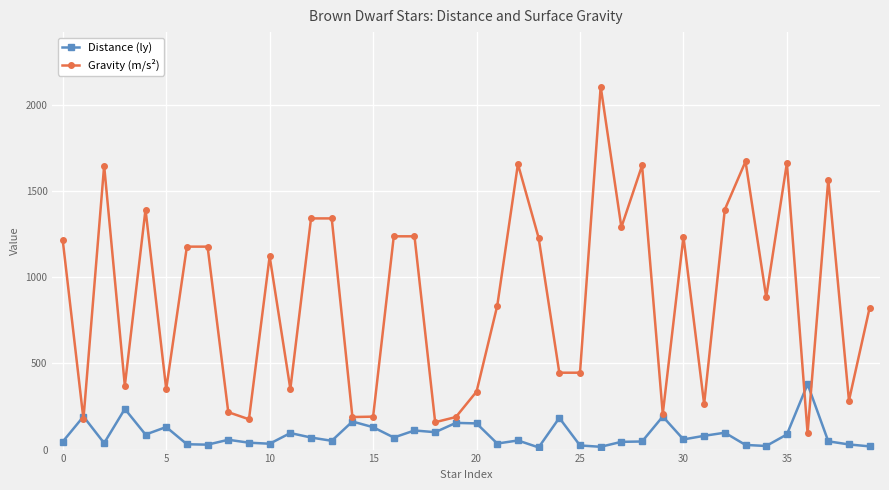

True or false: Distance (ly) and Gravity (m/s²) intersect in this chart.

True